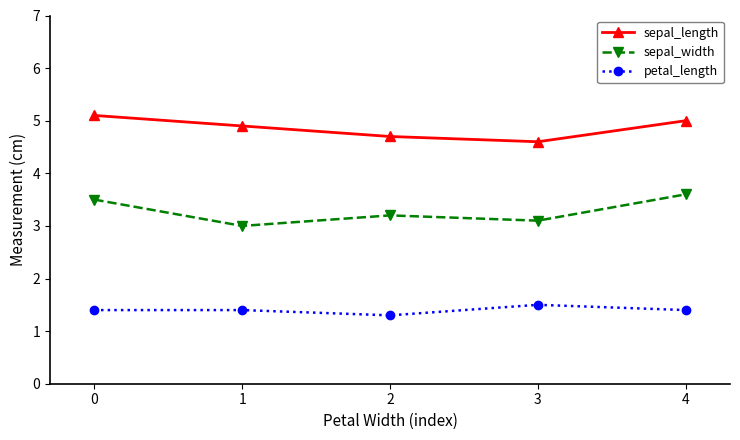

Is this an area chart (filled region under the line)?

No